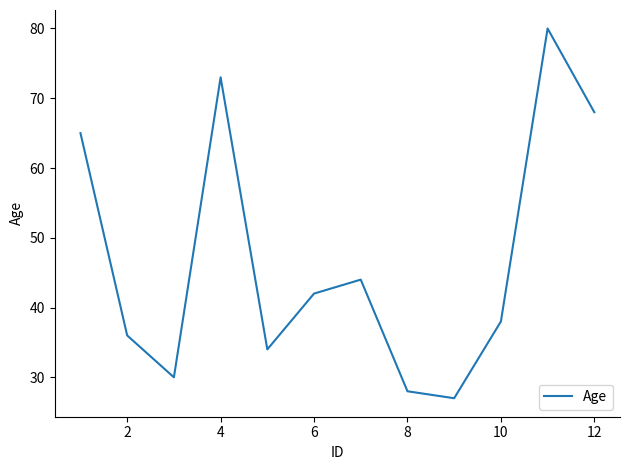

What is the minimum value shown in the chart?

27